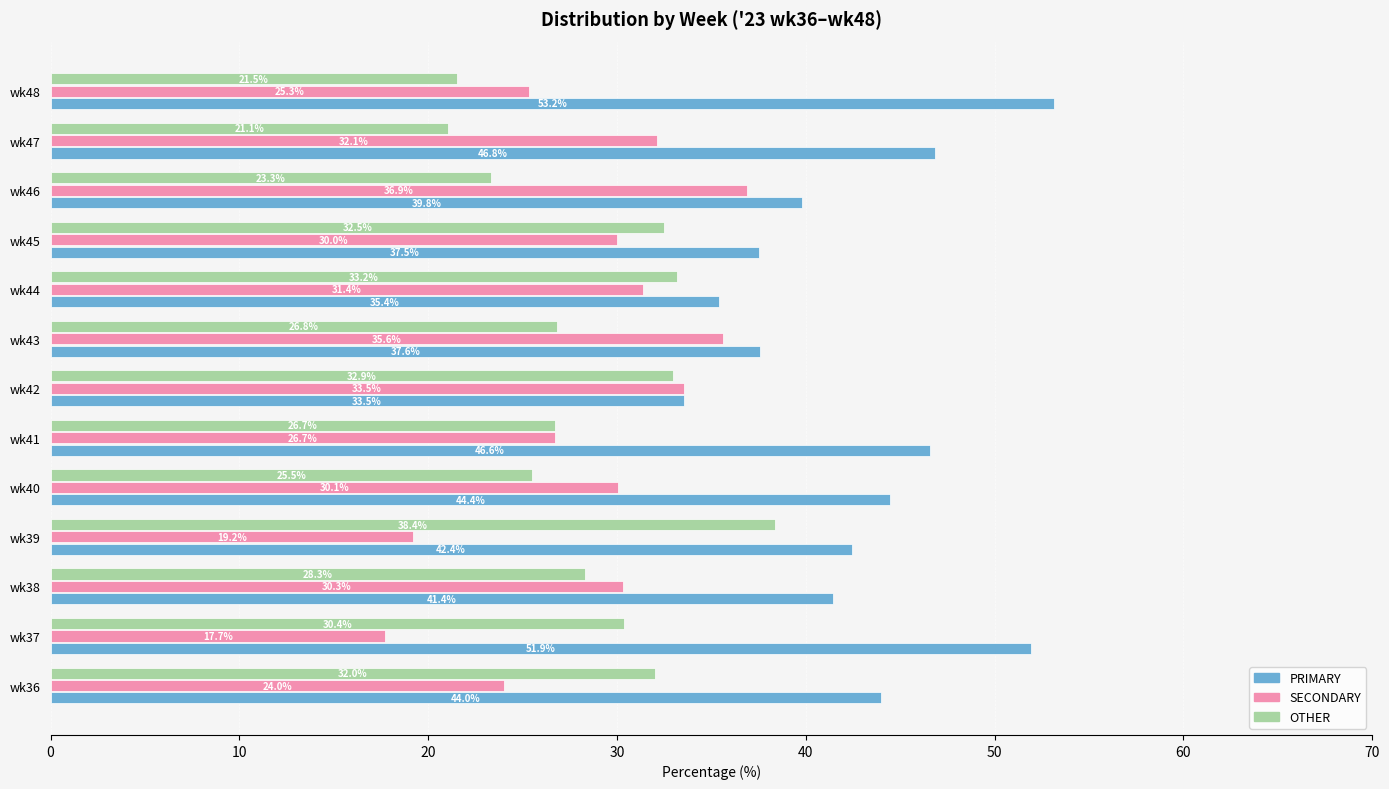

Between wk39 and wk41, which series saw the biggest shift?

OTHER